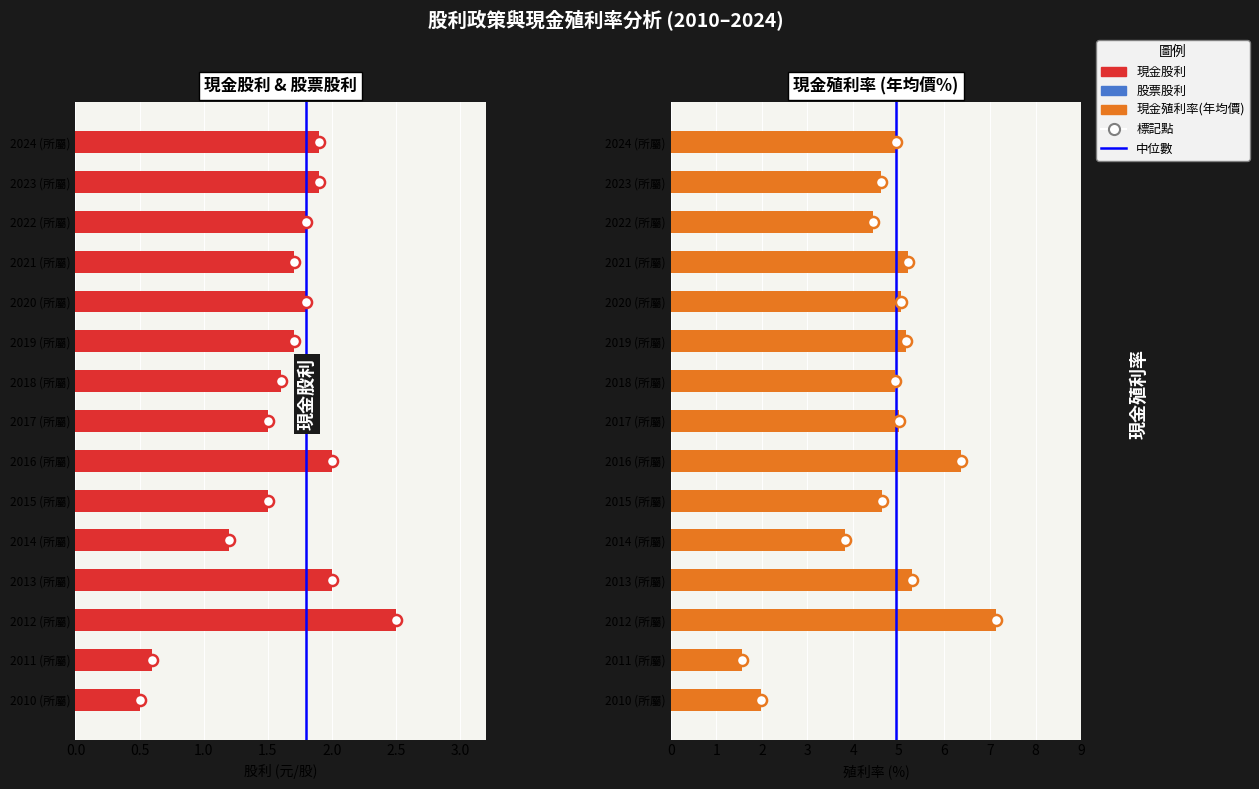

At which category is the sum across all series the highest?

12